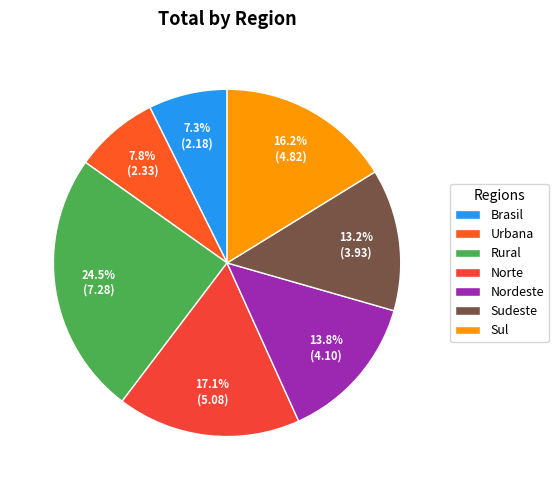

Which category has the biggest portion of the pie?

Rural